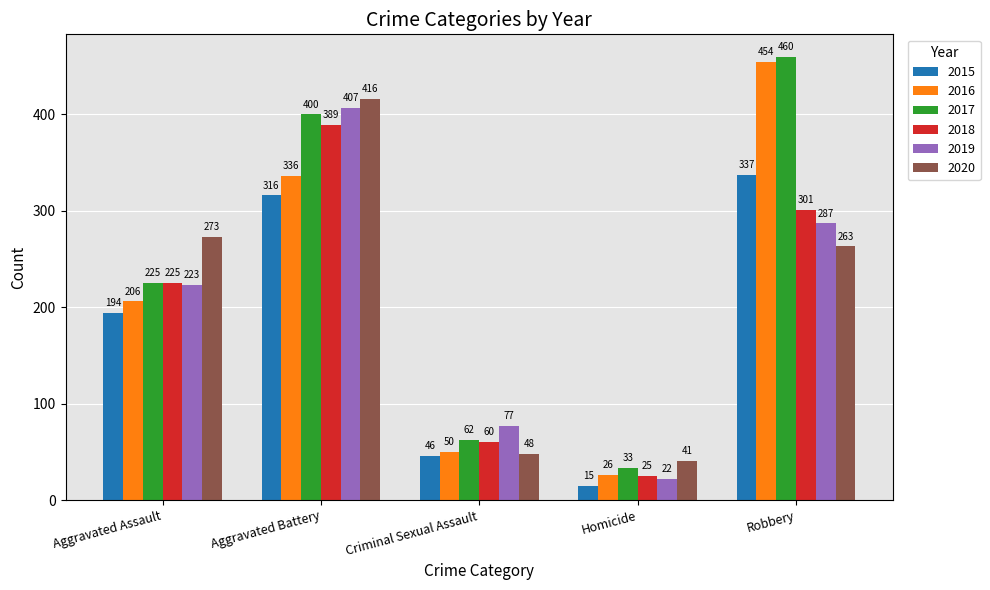

The 2015 series shows 337 at Robbery. True or false?

True